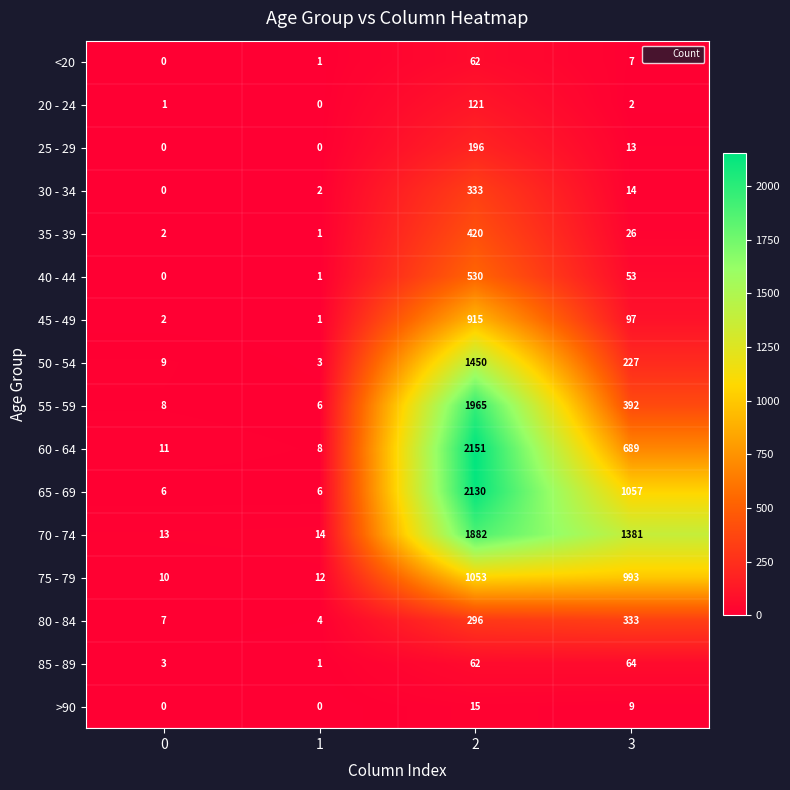

Count the number of categories in the chart.

4